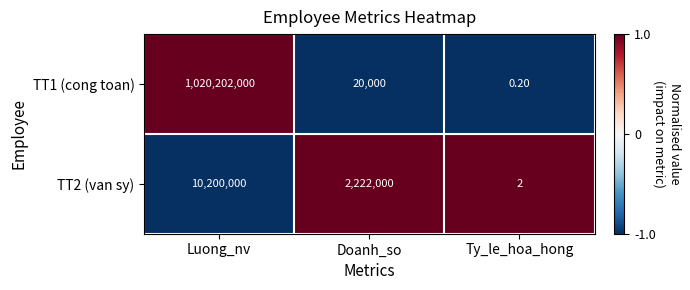

List the labels in order of TT2 (van sy) value, largest first.

Luong_nv, Doanh_so, Ty_le_hoa_hong